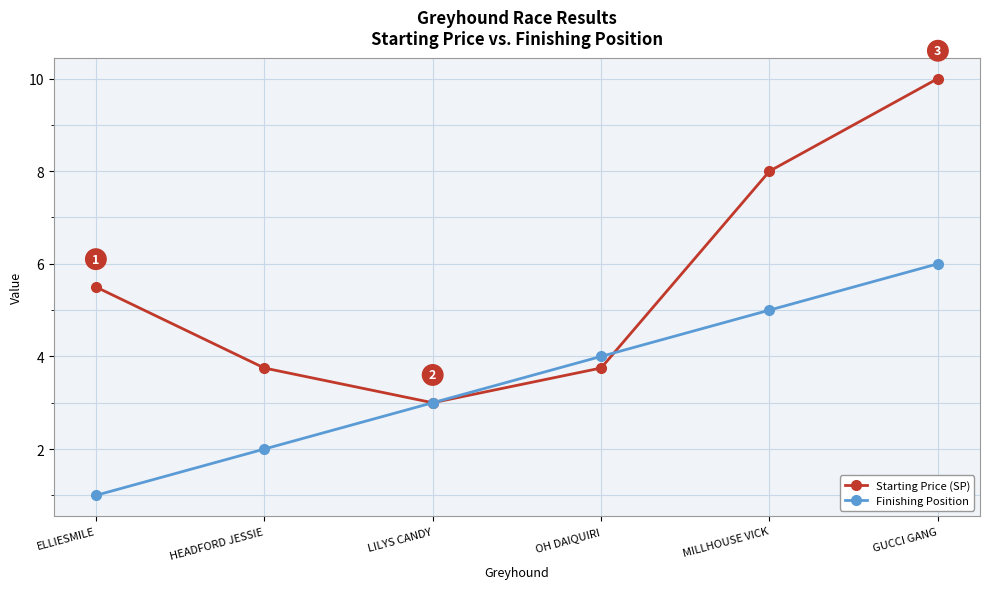

What is the smallest value displayed?

1.0